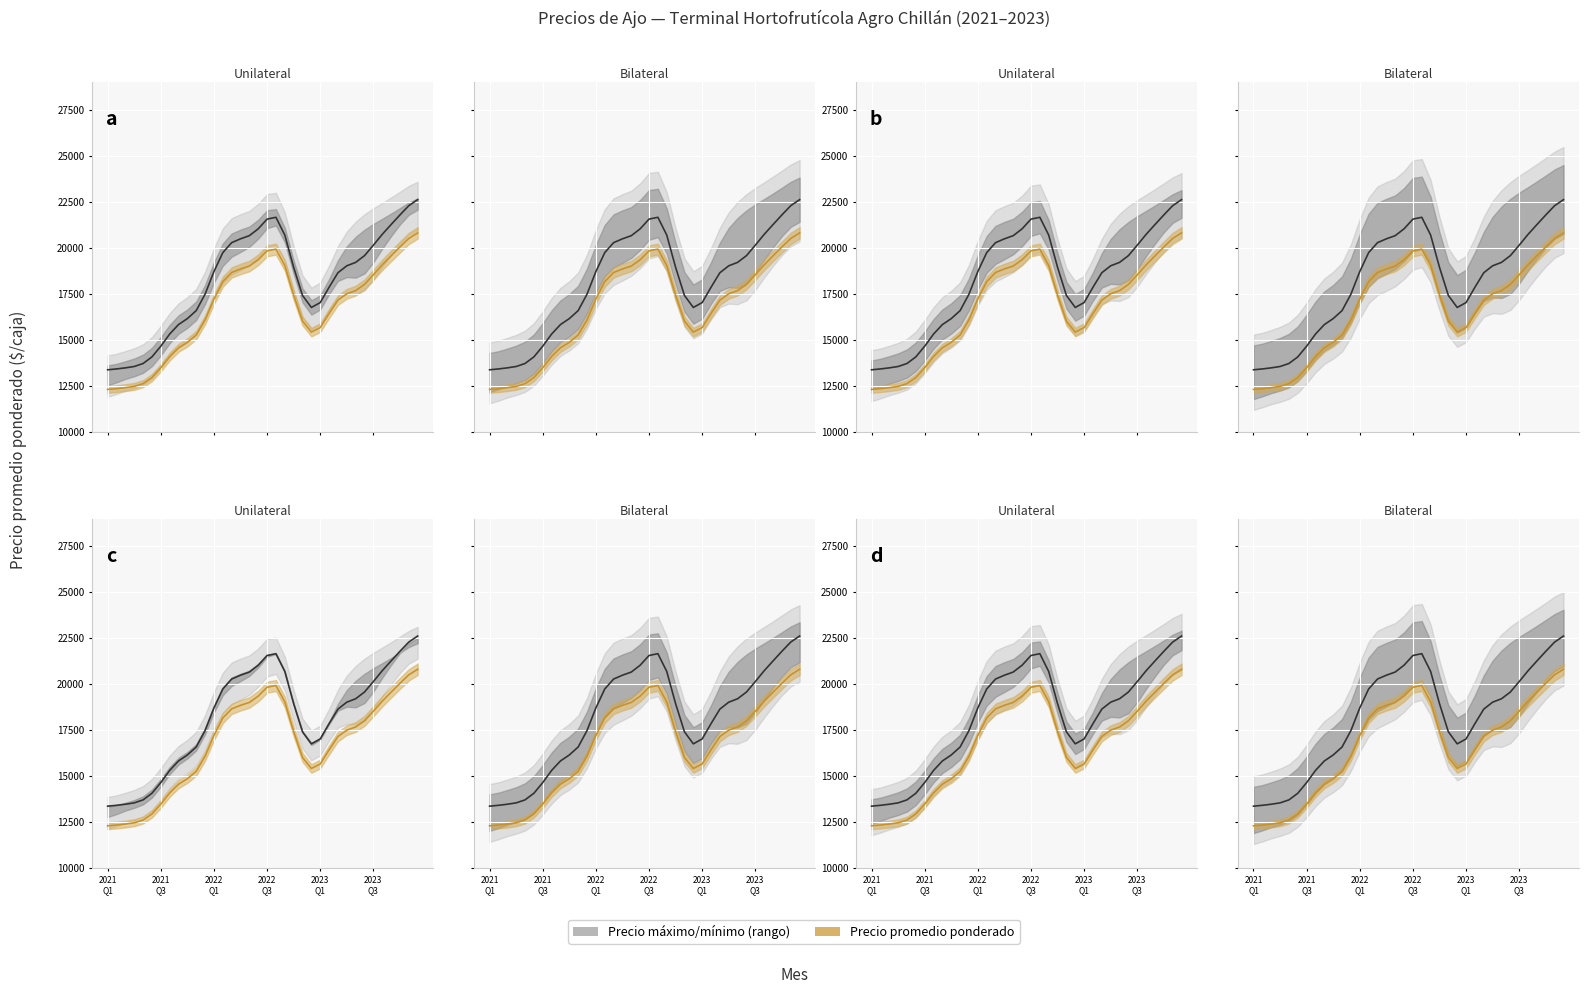

What is the total value across all series at 2023-11?

69000